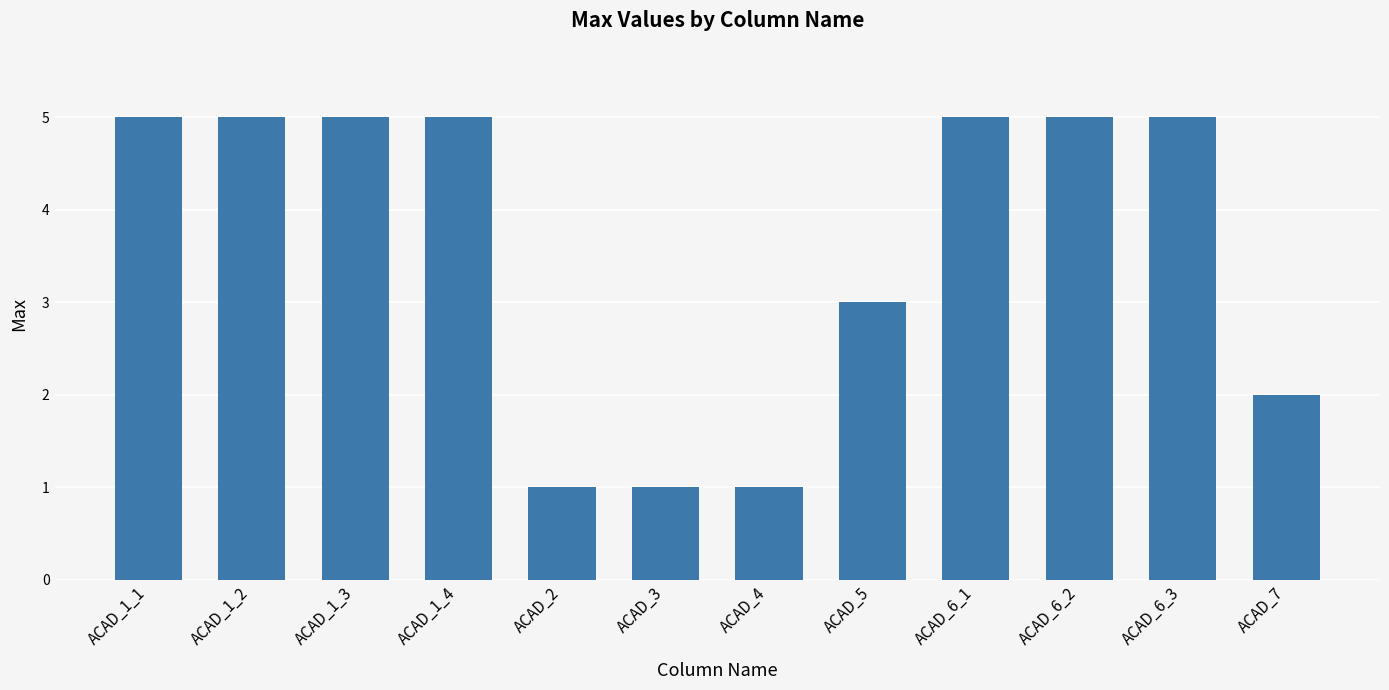

What is the label of the 2nd bar from the right?

ACAD_6_3